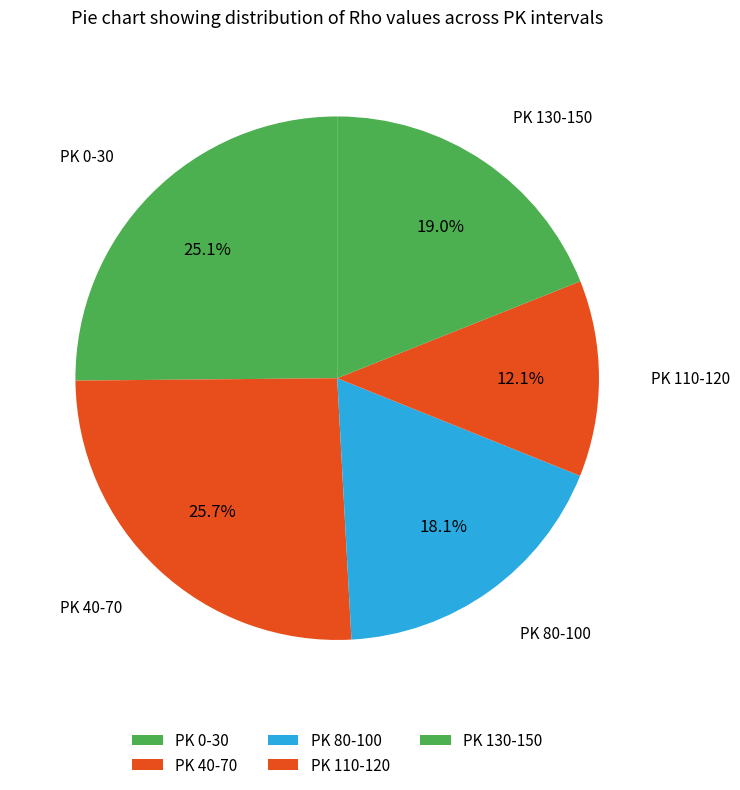

Which slice is the smallest?

PK 110-120